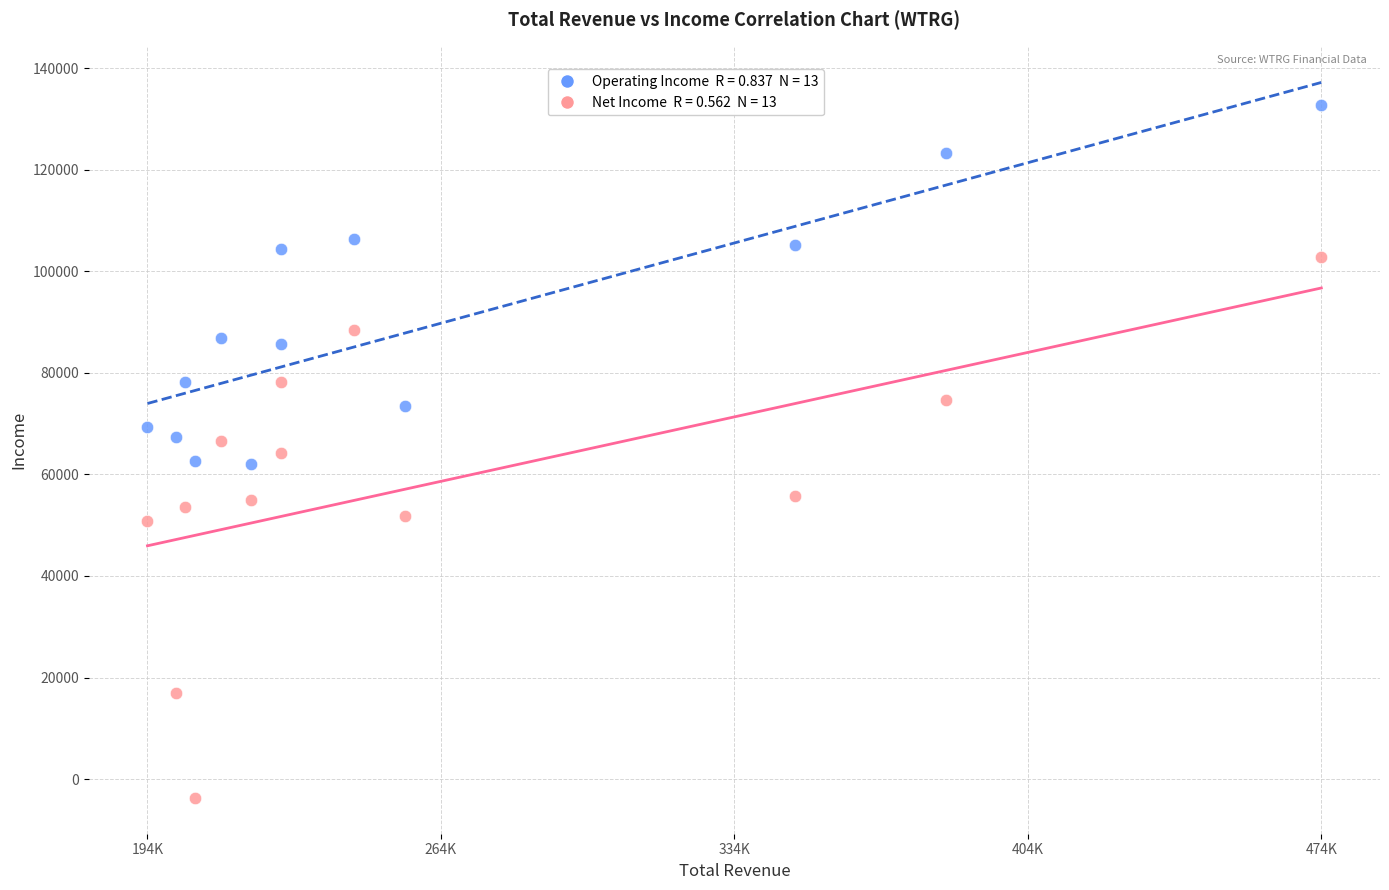

Across all data points, what is the range of Y values (max minus min)?

136500